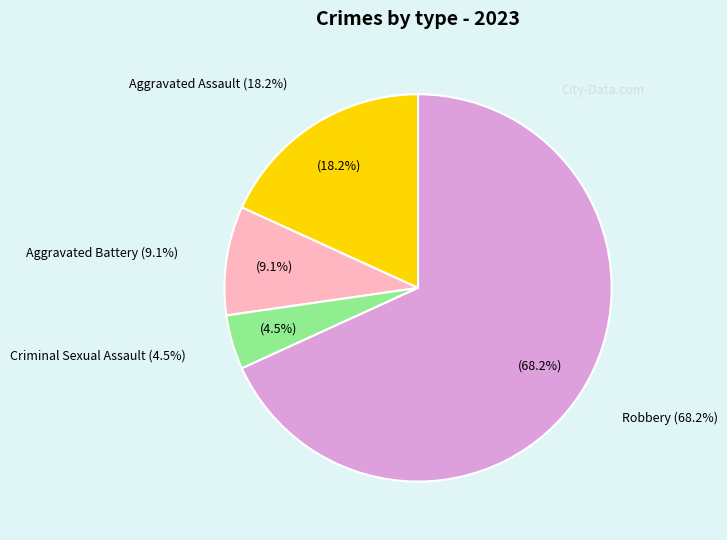

Which category has the biggest portion of the pie?

Robbery